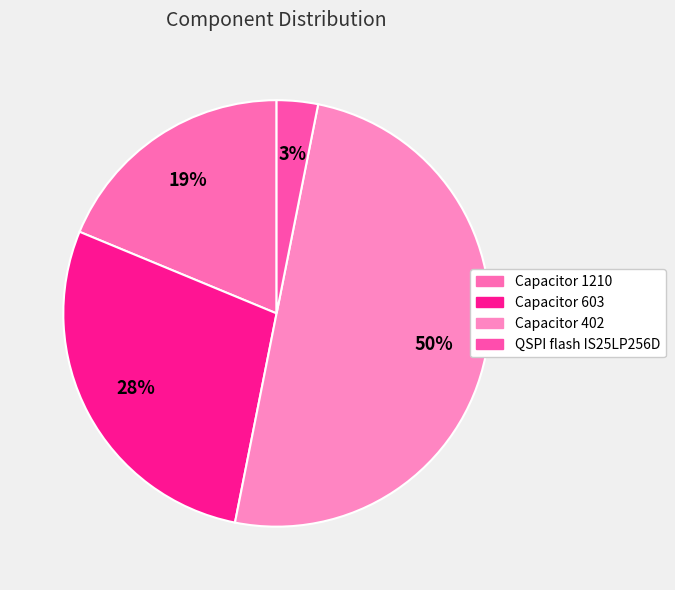

Is there any slice that represents more than half of the pie?

No